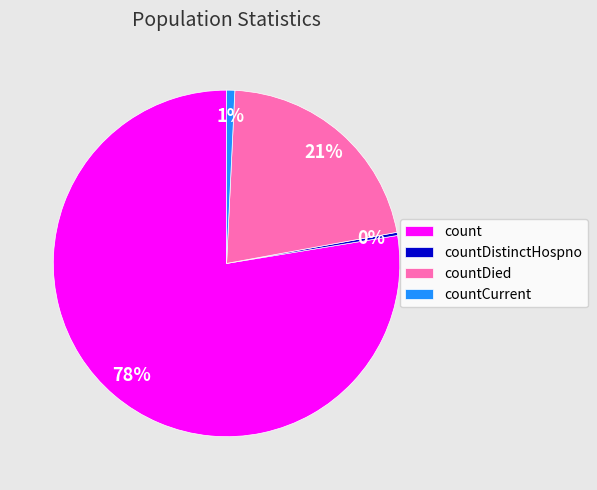

To the nearest percent, what is the average slice percentage?

25%